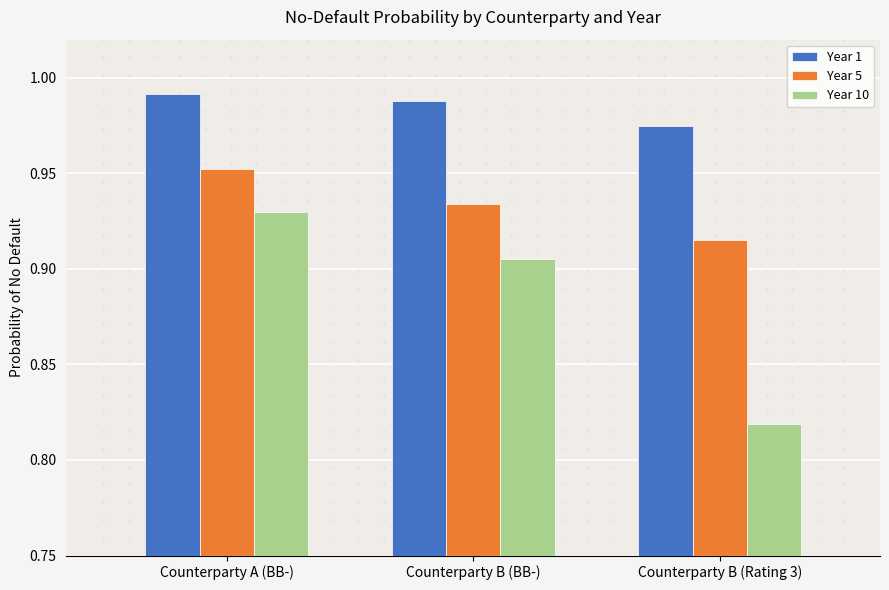

At which label does Year 10 reach its minimum?

Counterparty B (Rating 3)